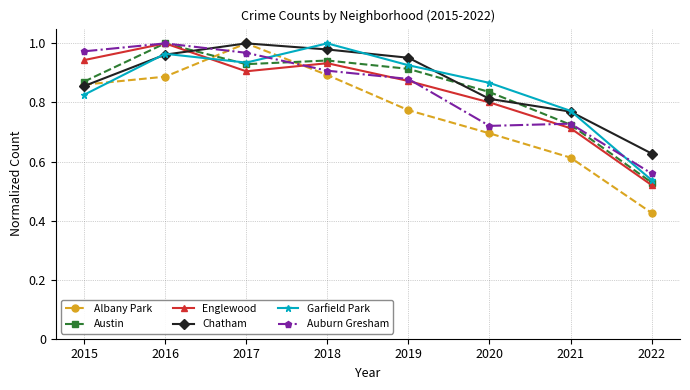

The value of Albany Park at 2017 is 0.5. True or false?

False